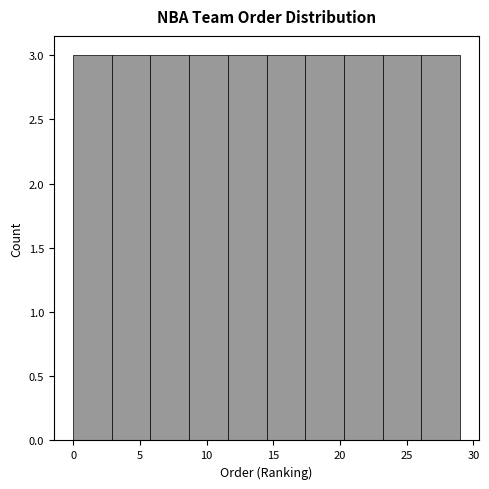

How tall is the bar that spans 20.3 to 23.2 on the x-axis? Neither the bar edges nor the heights are printed on the chart, so give them approximately, as read against the axes.

3